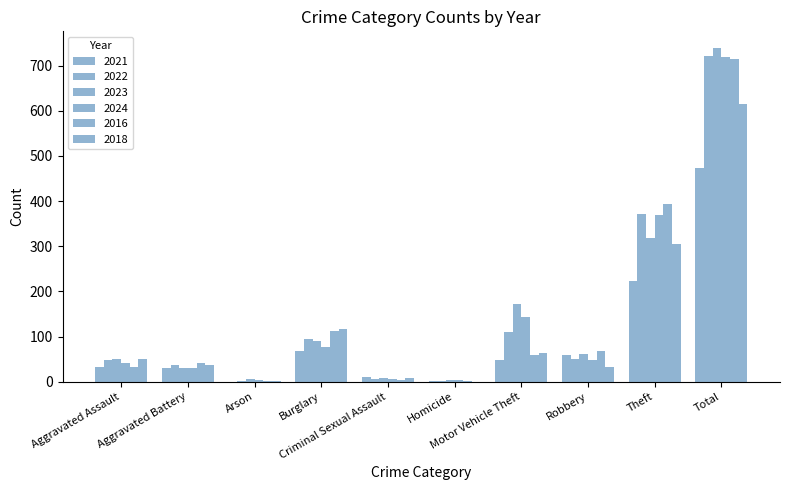

Reading left to right, what are all the values shown in this chart?

2021: 32	31	0	67	10	2	49	59	224	474
2022: 48	36	2	95	7	2	110	50	372	722
2023: 50	30	5	91	9	3	171	61	319	739
2024: 41	31	4	77	5	3	143	47	369	720
2016: 32	41	1	113	3	2	59	69	394	714
2018: 50	37	2	117	9	0	63	33	305	616